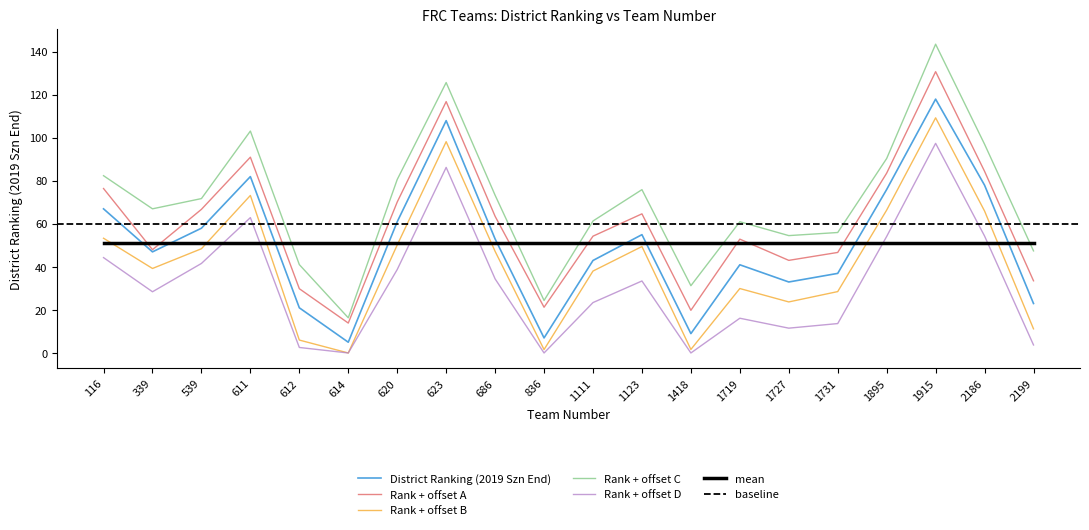

Where is the first local minimum?

339